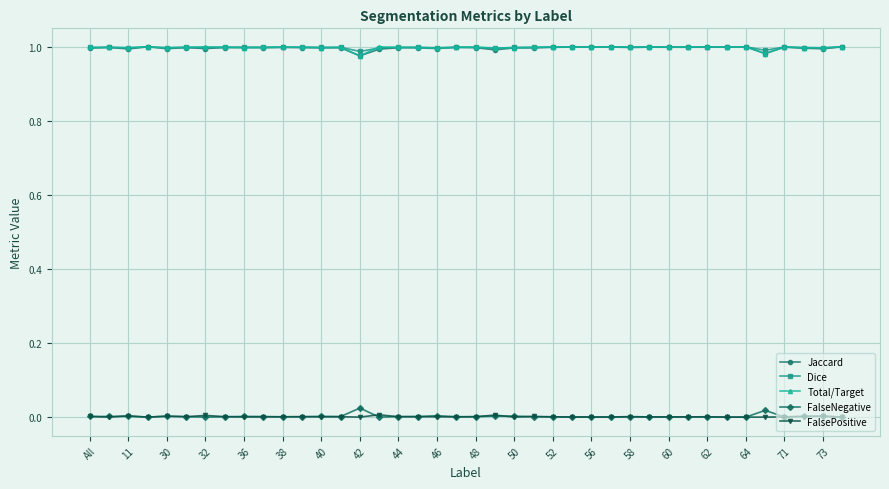

True or false: FalsePositive and Jaccard intersect in this chart.

False